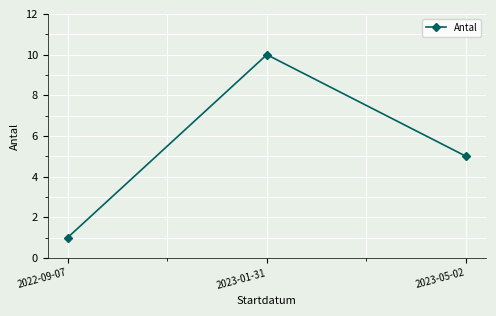

Reading left to right, transcribe all the data shown in this chart.

1	10	5